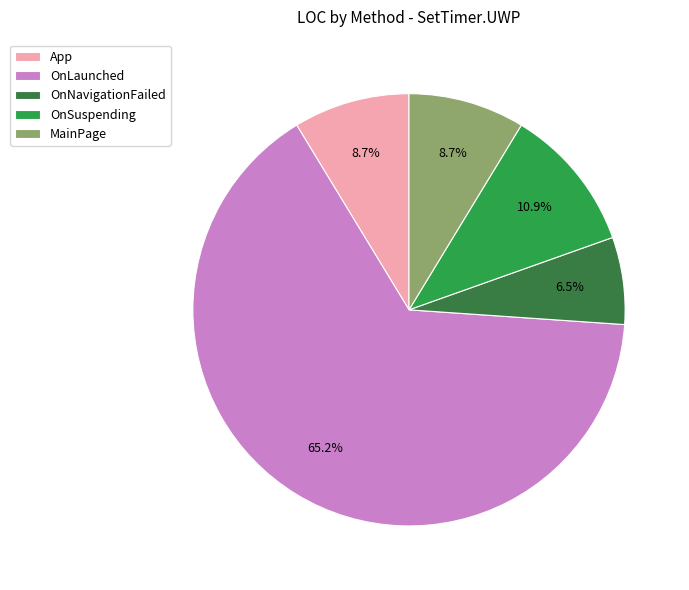

True or false: OnSuspending accounts for 20% of the total.

False